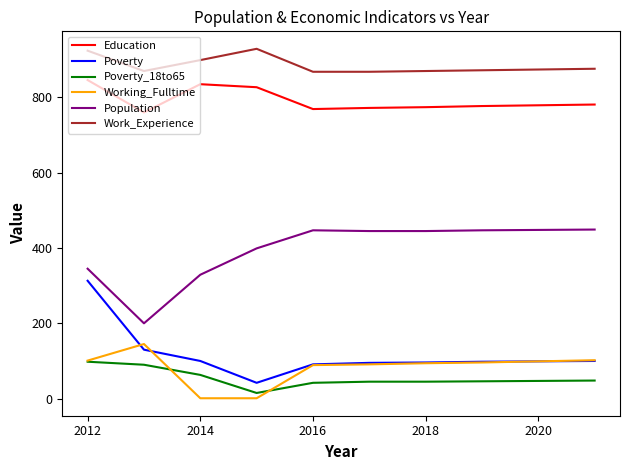

List the series in order of their peak value, lowest first.

Poverty_18to65, Working_Fulltime, Poverty, Population, Education, Work_Experience